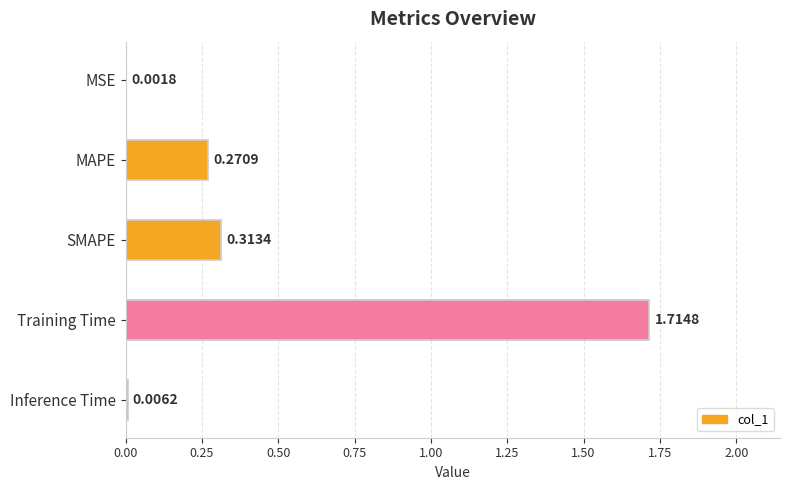

Where is the data nearest to the value 0?

MSE